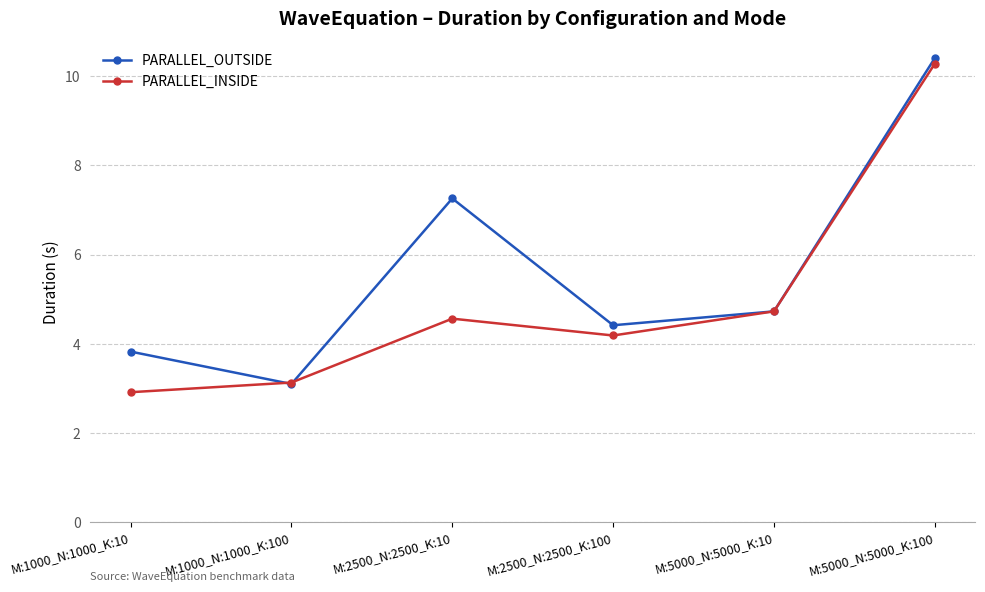

Is it true that PARALLEL_INSIDE equals 2.1 at M:2500_N:2500_K:10?

False